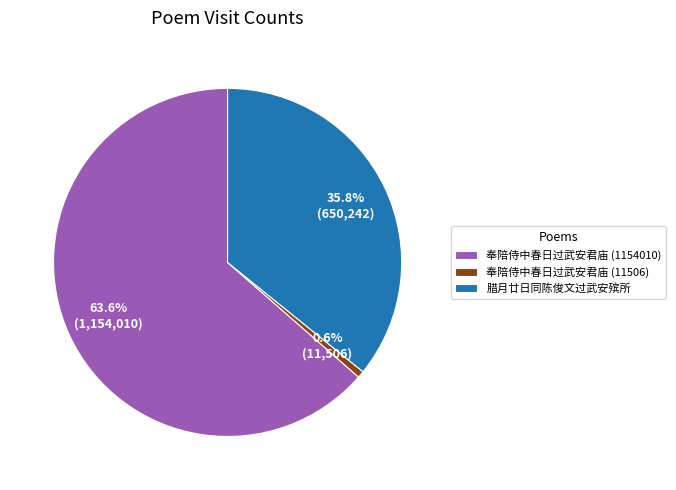

Is there a majority slice in this chart?

Yes